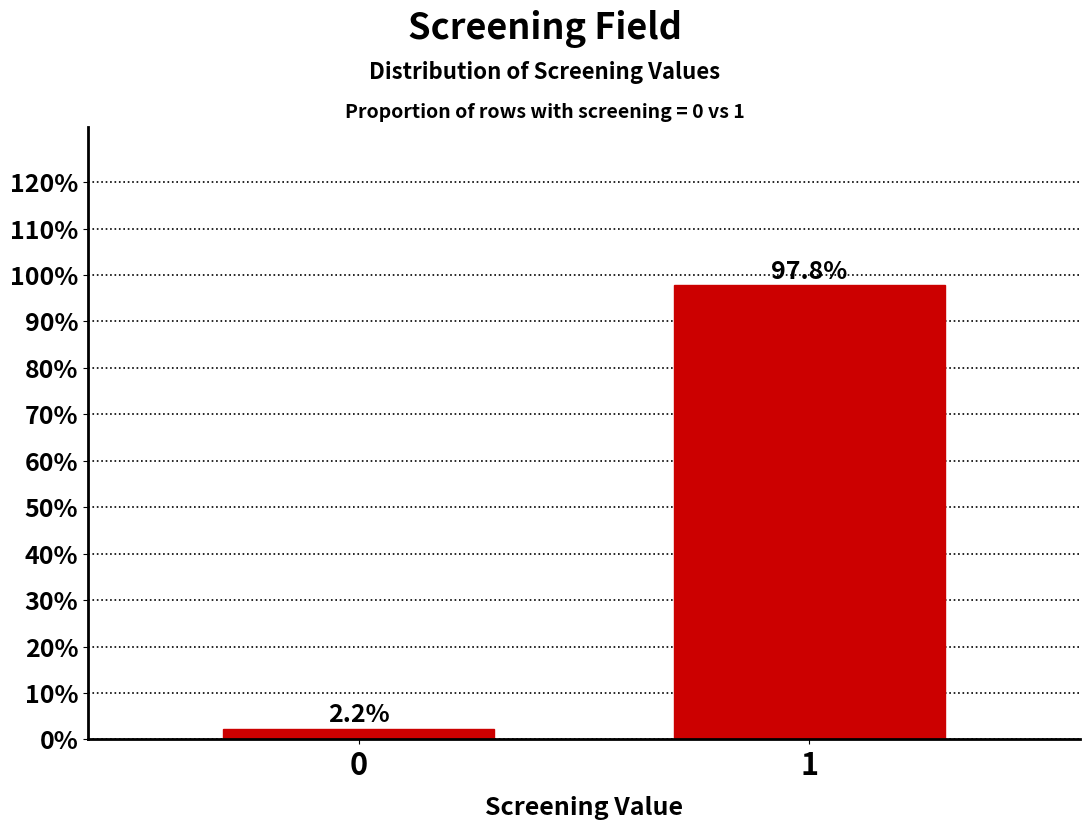

Reading right to left, extract all data points from this chart.

1=97.8	0=2.2